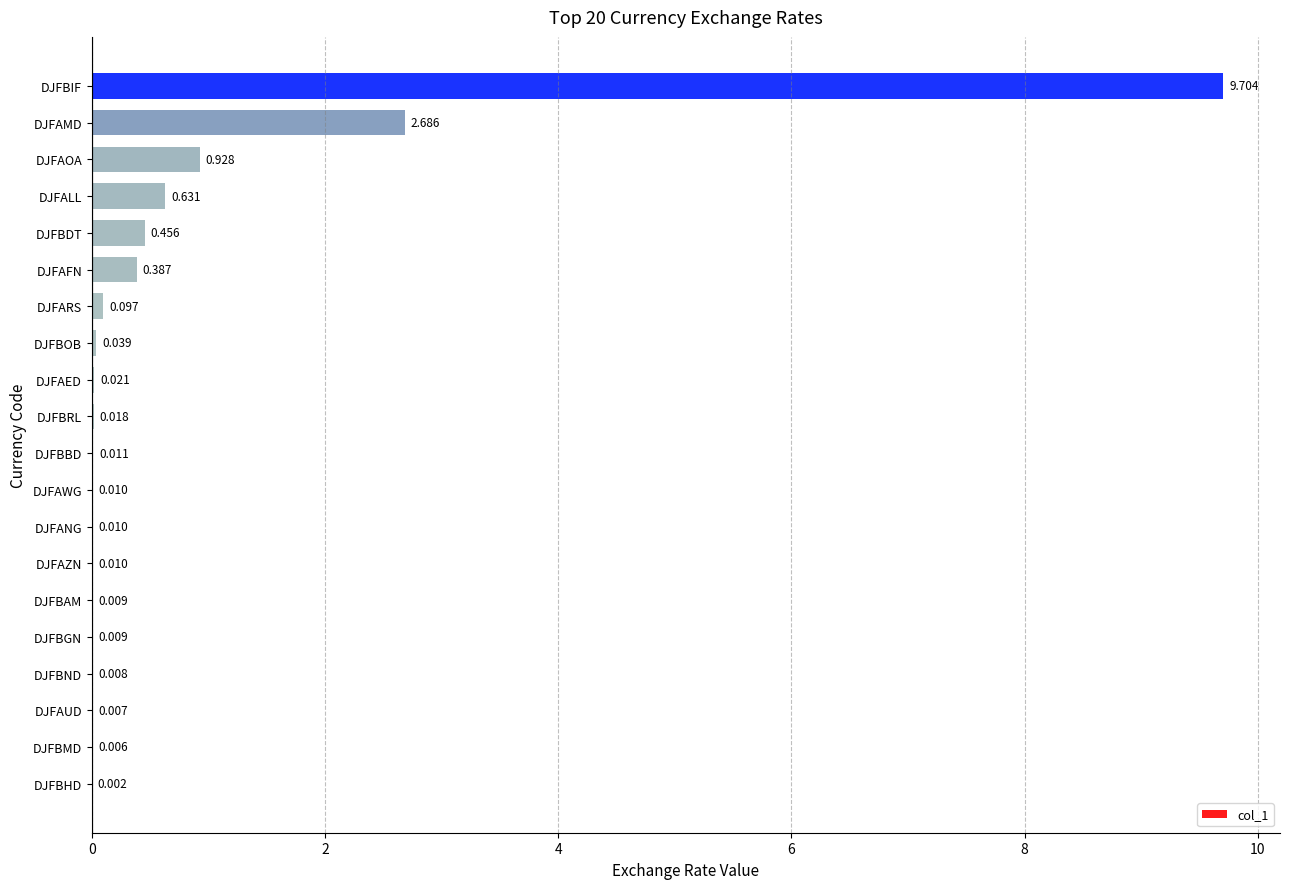

Which label corresponds to the largest value in the chart?

DJFBIF